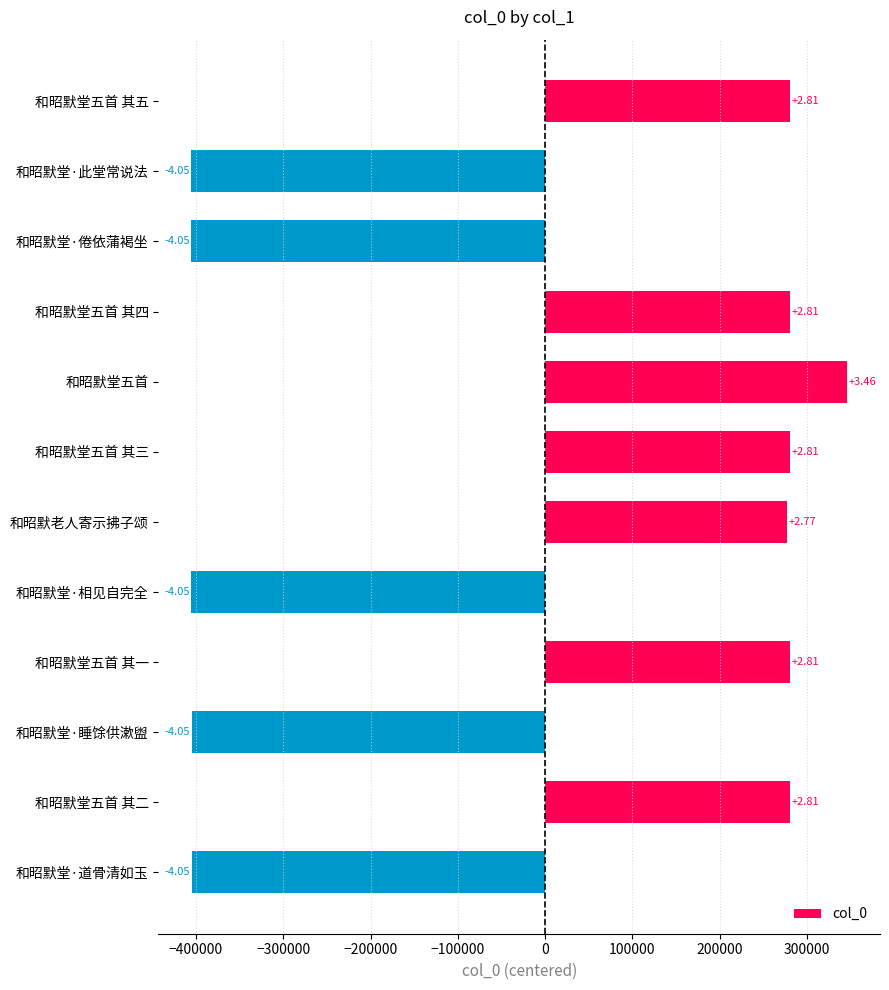

Are the bars horizontal?

Yes